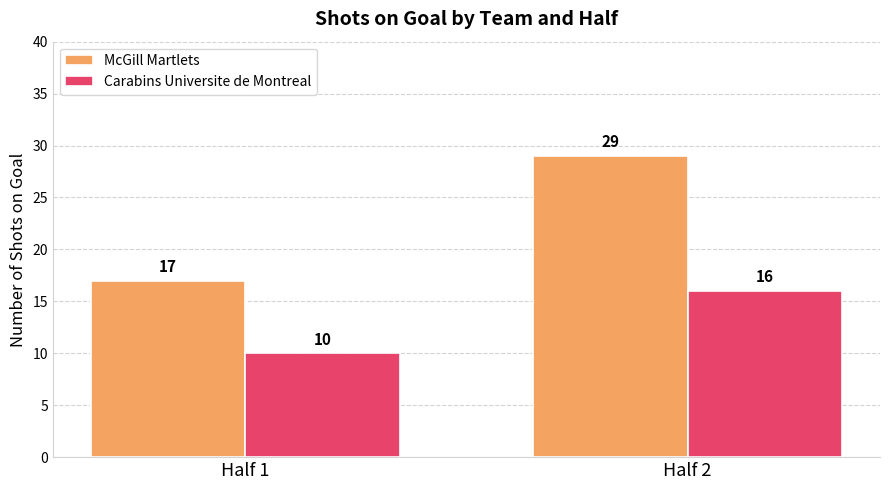

Between Half 1 and Half 2, which series saw the biggest shift?

McGill Martlets